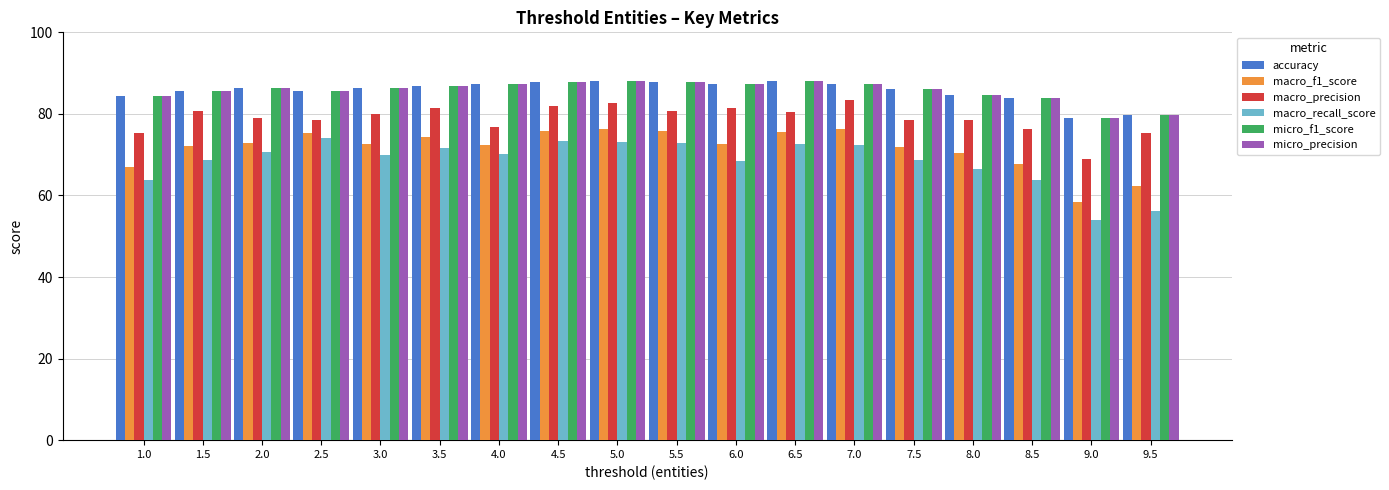

What is the approximate value of macro_precision at 1.0?

75.3